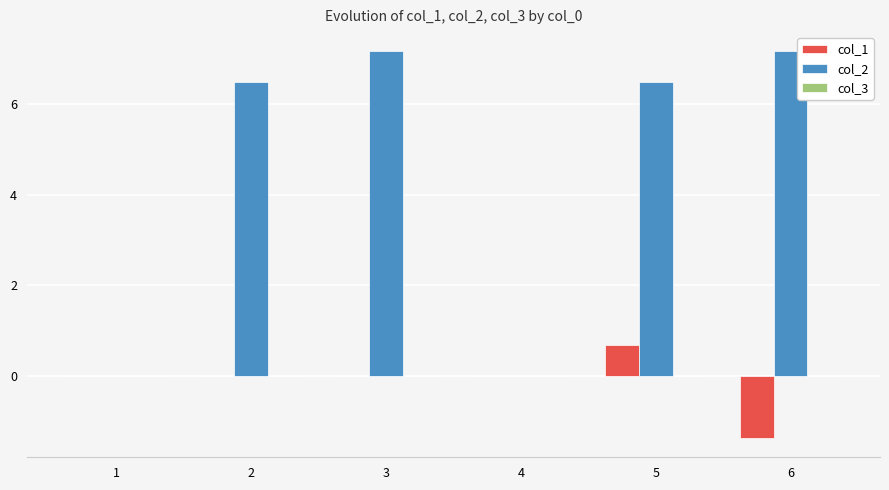

Is the value of col_1 at 6 greater than the value of col_2 at 3?

No